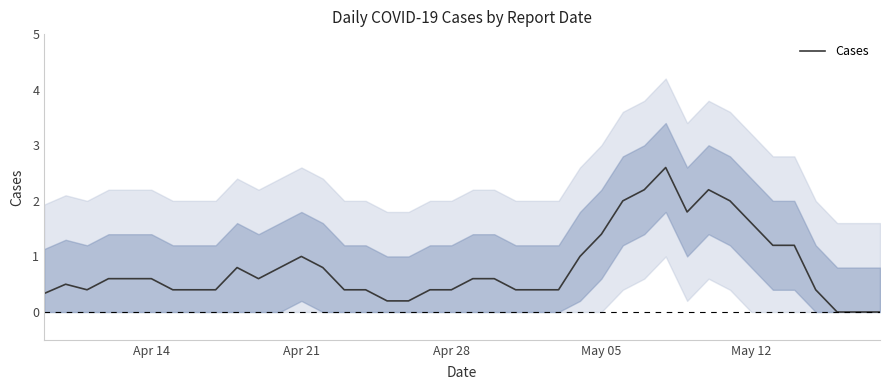

True or false: Cases has a value of 0.4 at Apr 28.

True